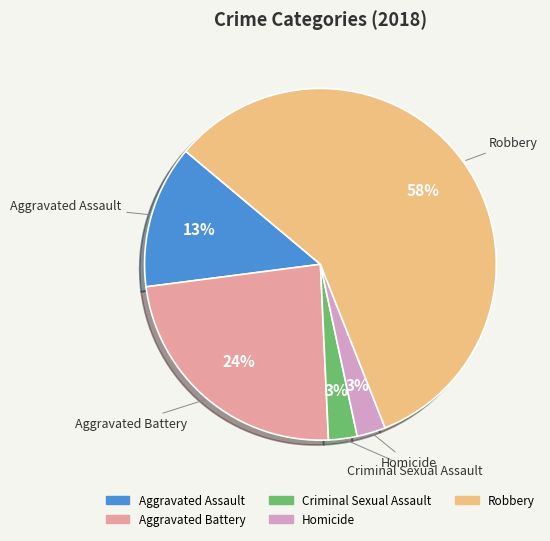

What is the largest slice in the pie chart?

Robbery